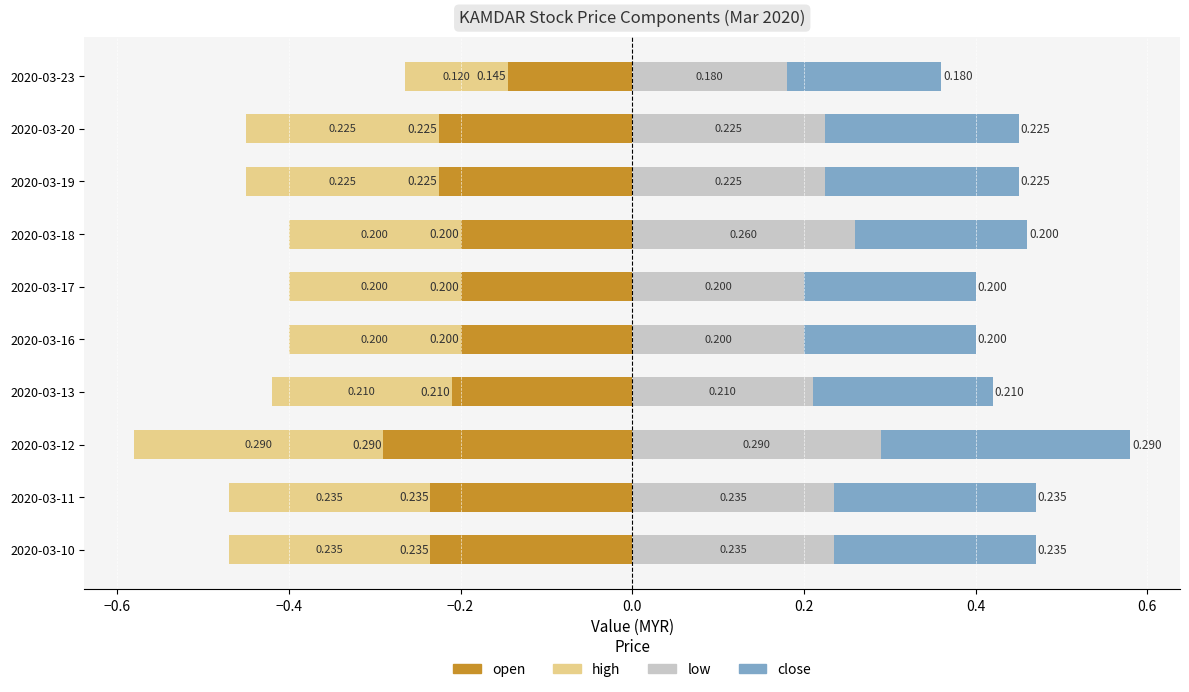

What is the difference between the maximum and minimum values in the close series?

0.1